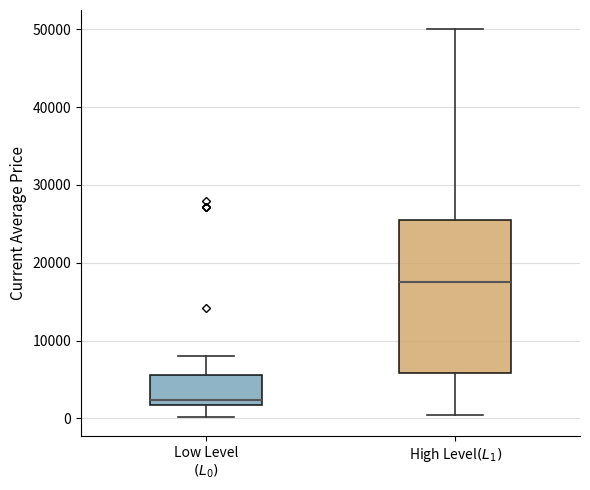

Comparing the boxes themselves (not the whiskers), which one is the tallest?

High Level$(L_1)$